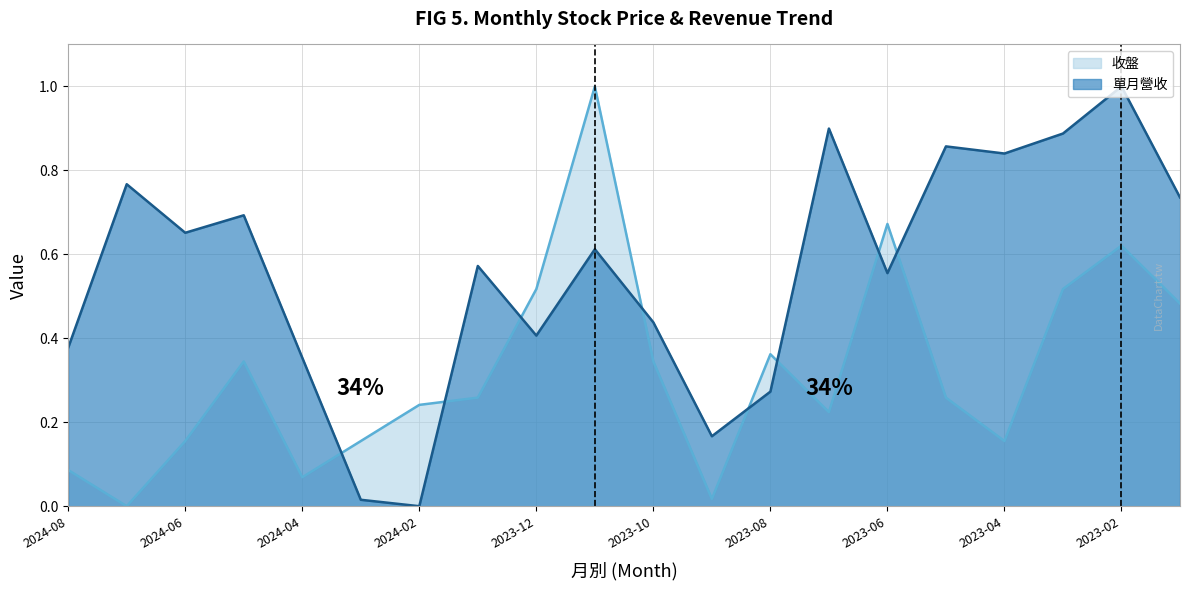

Reading left to right, transcribe all the data shown in this chart.

收盤: 0.1	0.0	0.2	0.3	0.1	0.2	0.2	0.3	0.5	1.0	0.3	0.0	0.4	0.2	0.7	0.3	0.2	0.5	0.6	0.5
單月營收: 0.4	0.8	0.7	0.7	0.4	0.0	0.0	0.6	0.4	0.6	0.4	0.2	0.3	0.9	0.6	0.9	0.8	0.9	1.0	0.7